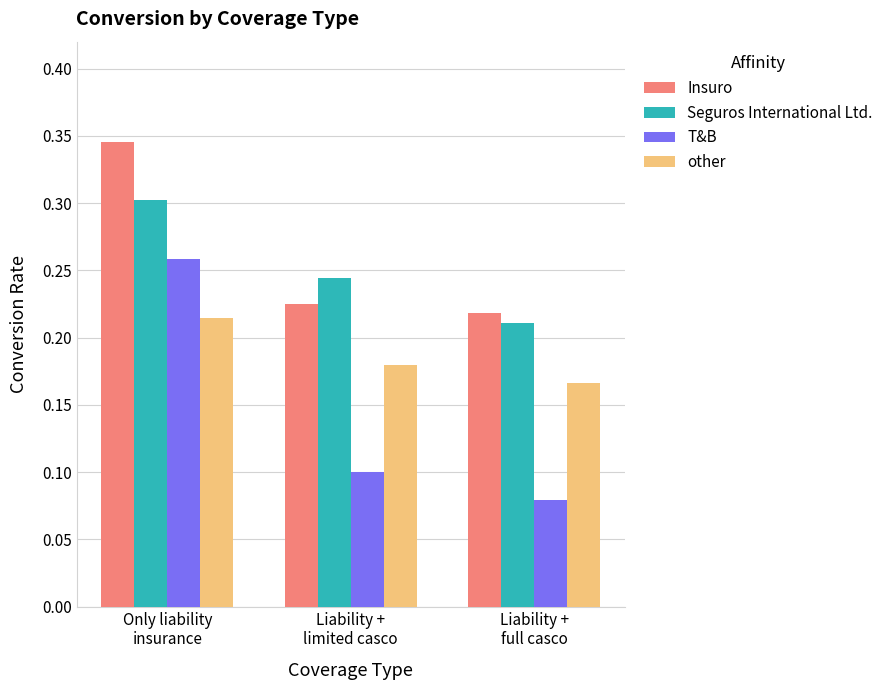

How many T&B values are between 0 and 1?

3